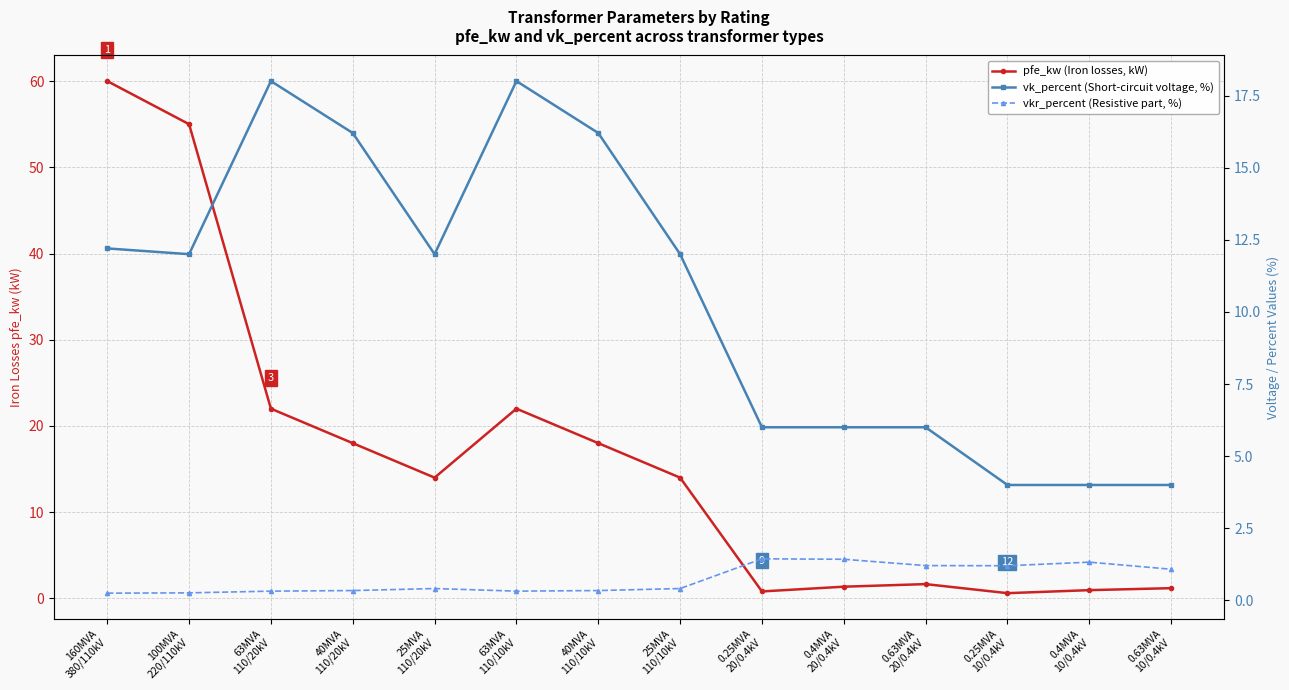

At how many categories does at least one series exceed 50?

2